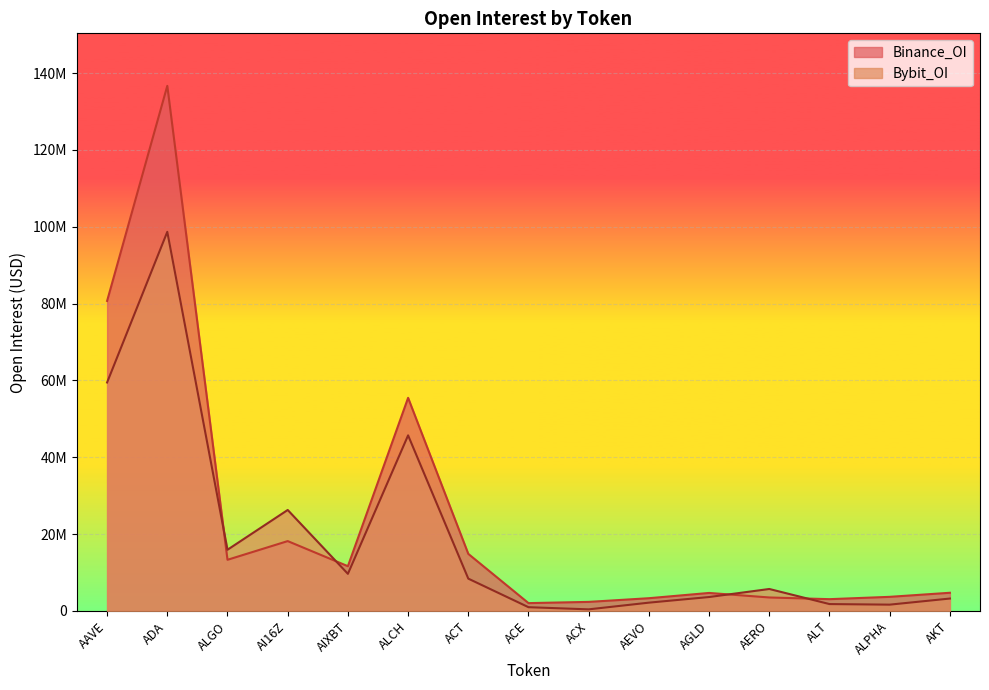

At which label does Binance_OI reach its minimum?

ACE